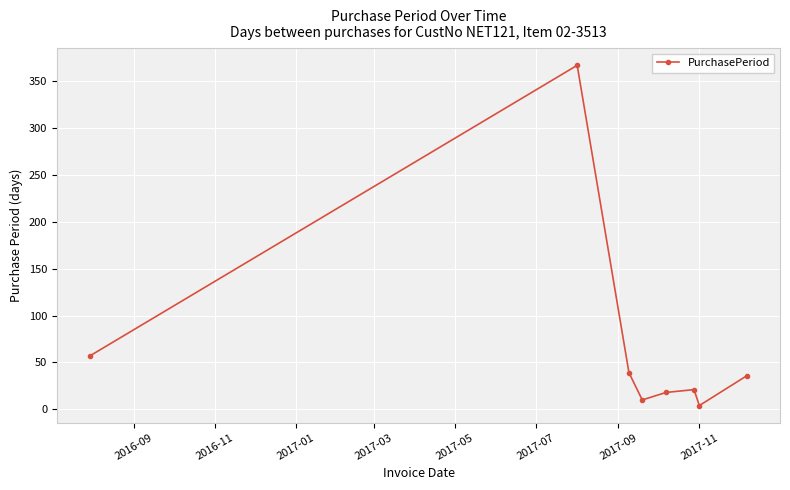

Reading left to right, list all the values displayed in this chart.

57	367	39	10	18	21	4	36